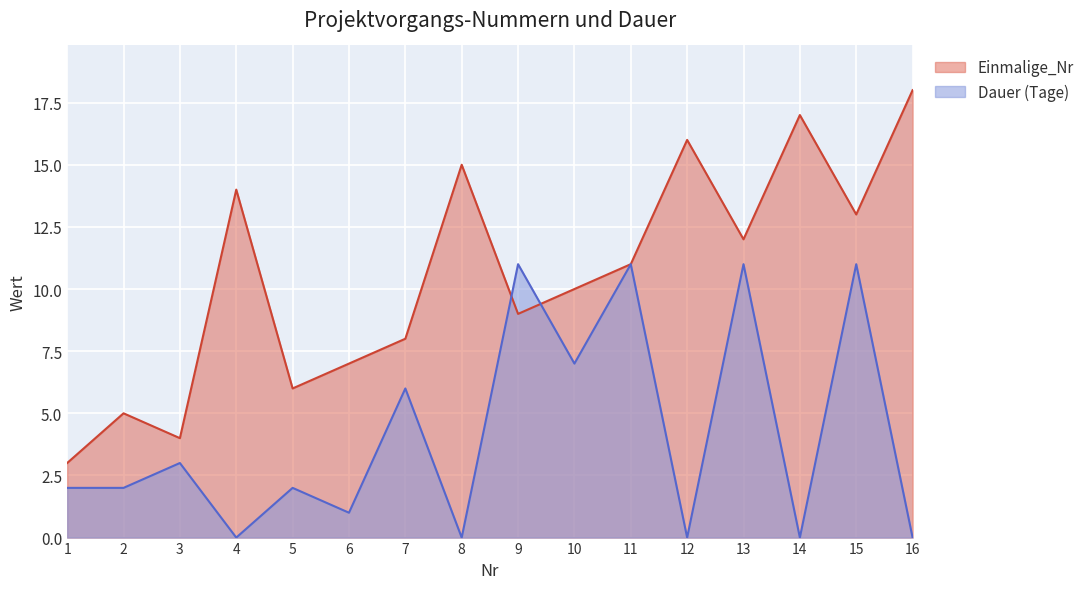

True or false: Dauer (Tage) has more than 1 interior local peaks.

True